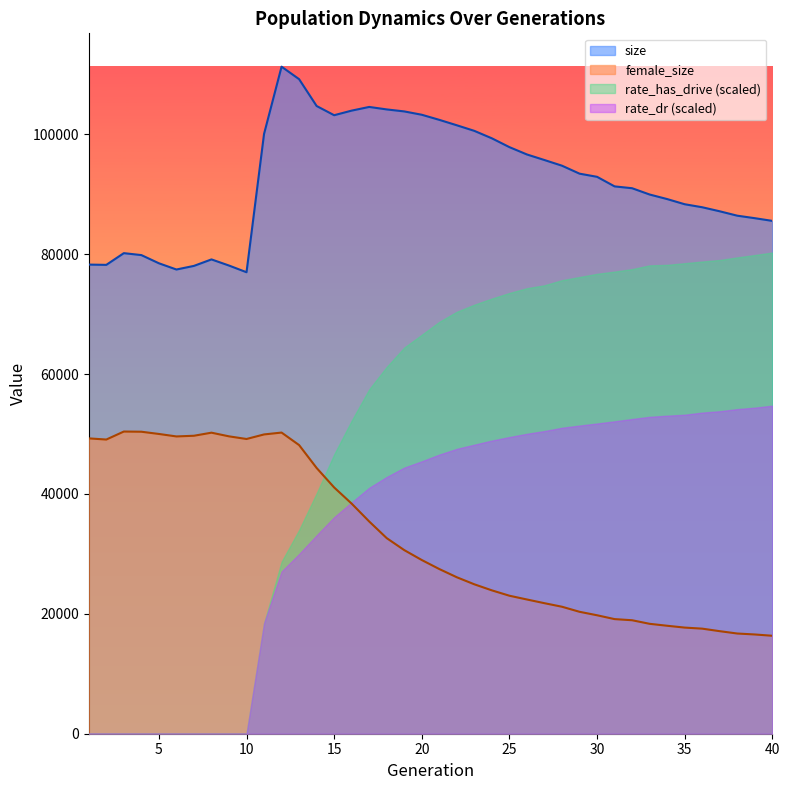

How many values in the female_size series are below 28981?

20